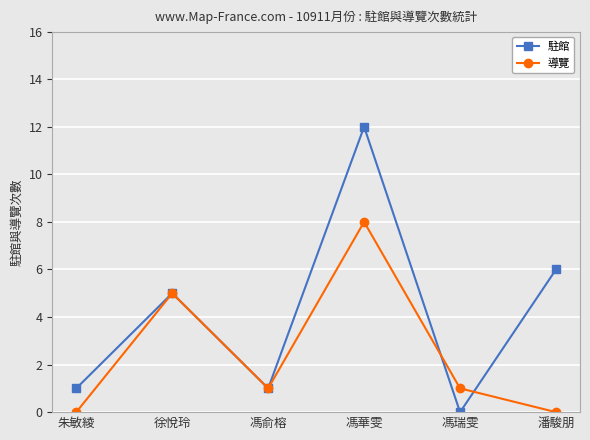

Is the value of 導覽 at 朱敏綾 greater than the value of 駐館 at 馮俞榕?

No